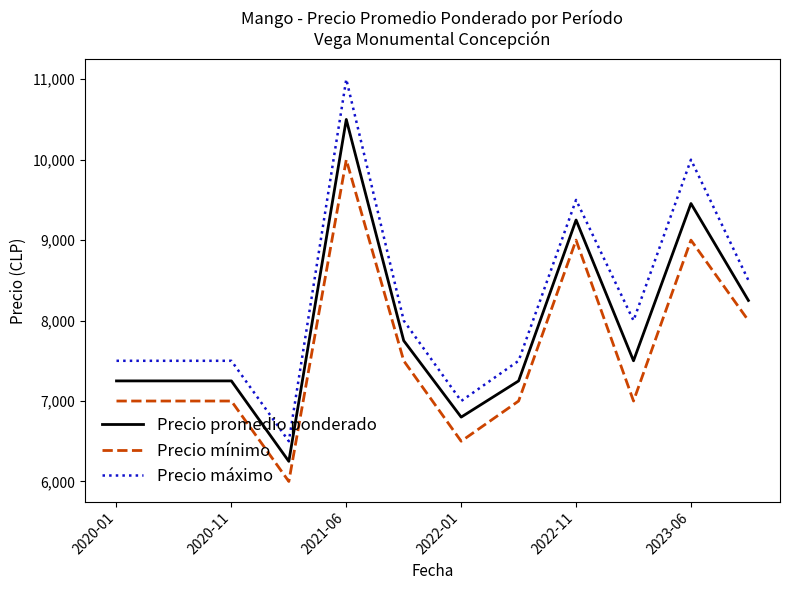

Reading right to left, list all the values displayed in this chart.

Precio promedio ponderado: 8250	9455	7500	9250	7250	6800	7750	10500	6250	7250	7250	7250
Precio mínimo: 8000	9000	7000	9000	7000	6500	7500	10000	6000	7000	7000	7000
Precio máximo: 8500	10000	8000	9500	7500	7000	8000	11000	6500	7500	7500	7500